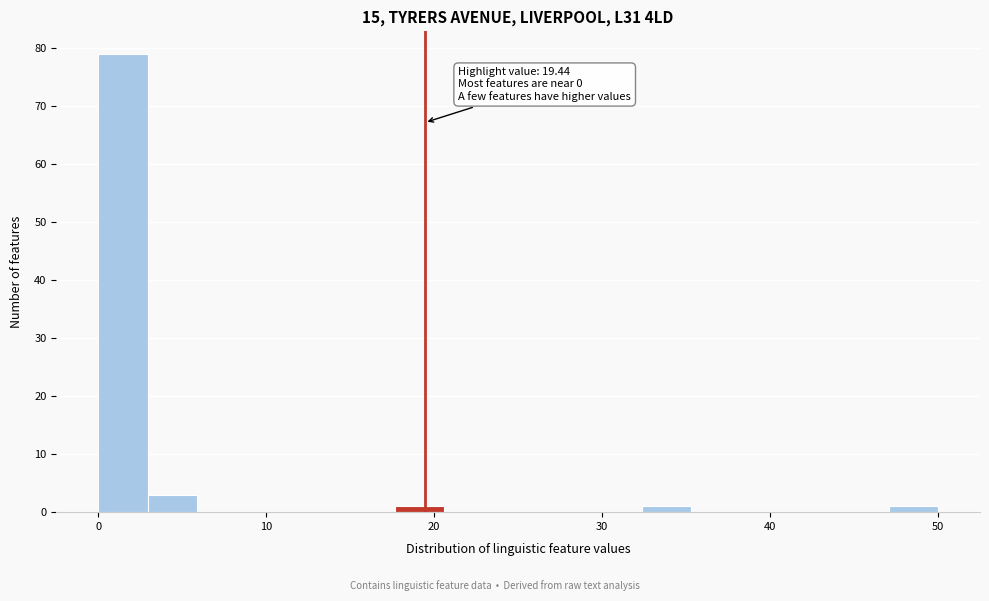

Around what value on the x-axis is the tallest bar? Give the approximate position of its centre, as read against the axis.

1